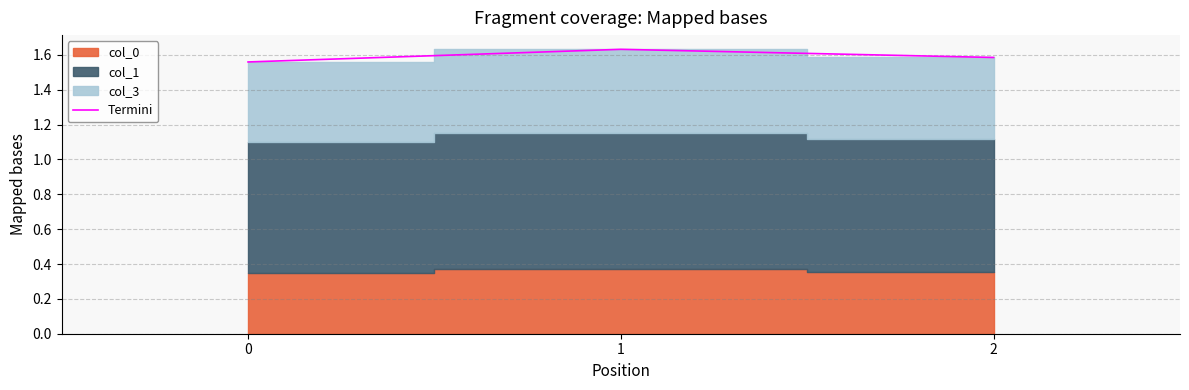

The chart shows a value of 2.1 at 2. True or false?

False